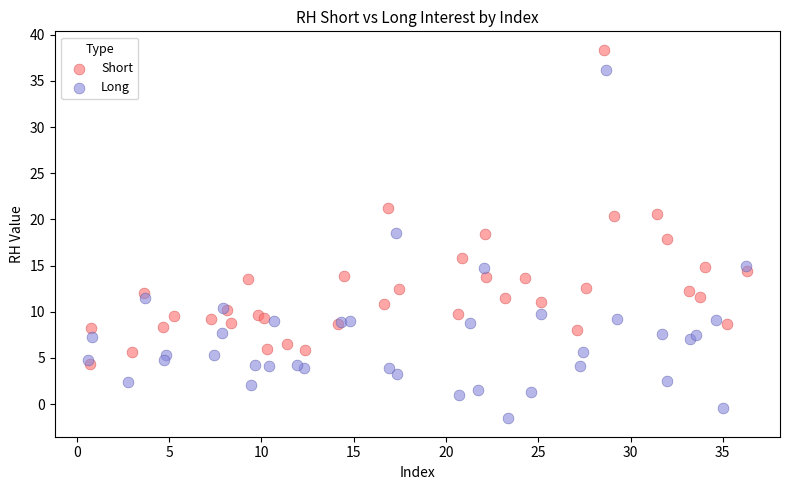

Which series has the widest spread of Y values?

Long